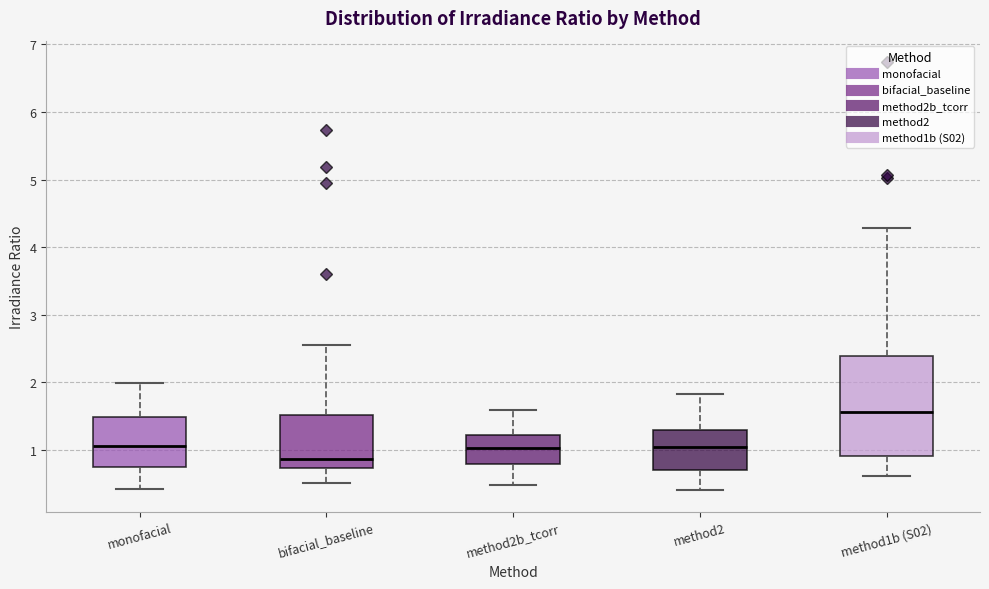

Where does the lower whisker of the box for method1b (S02) end on the y-axis? The values are not printed on the chart, so give them approximately, as read against the axis.

0.6